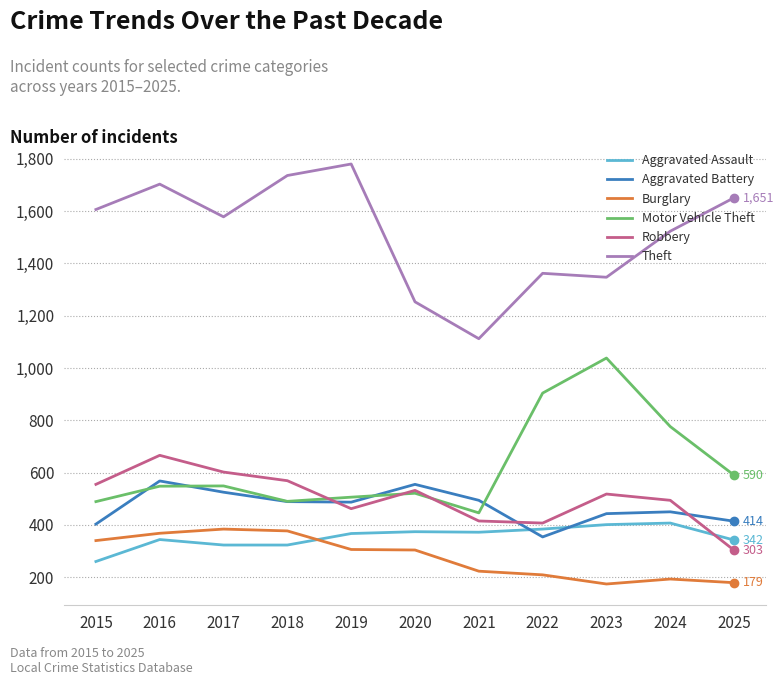

Does the chart have visible grid lines?

Yes